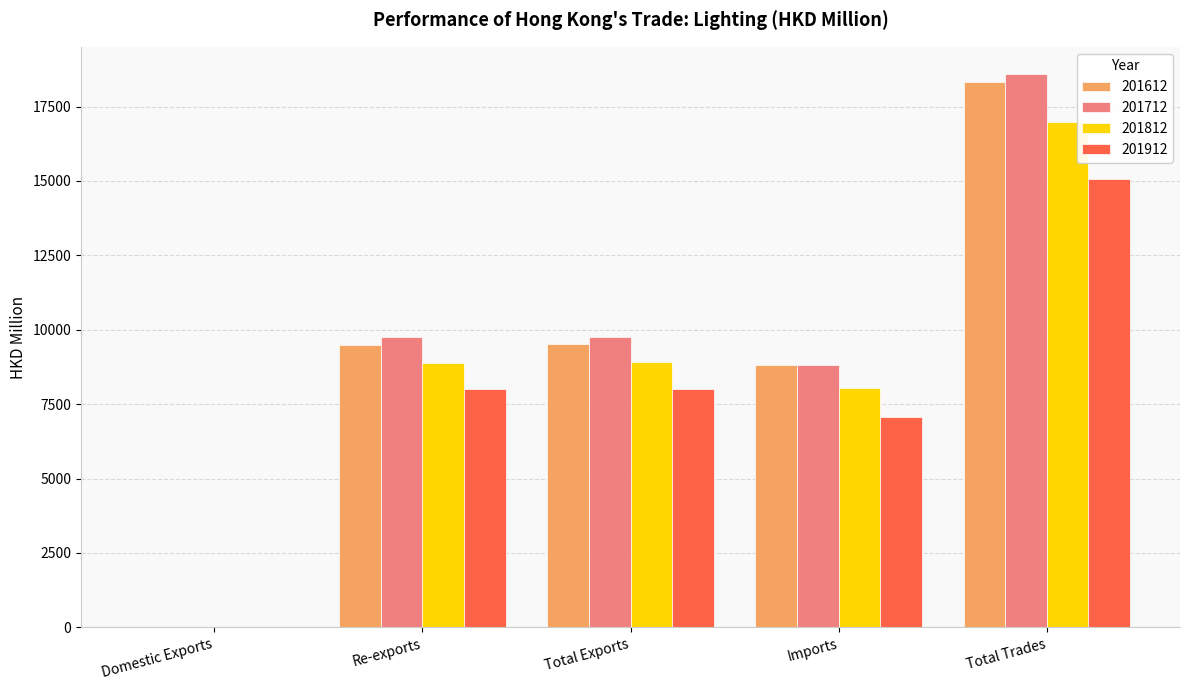

At which category does the chart reach its peak across all series?

Total Trades